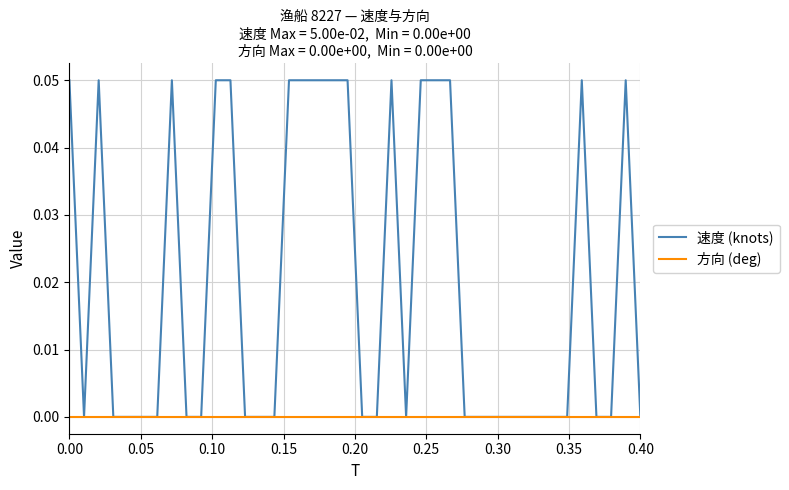

What are all the series names shown in the legend?

速度 (knots), 方向 (deg)